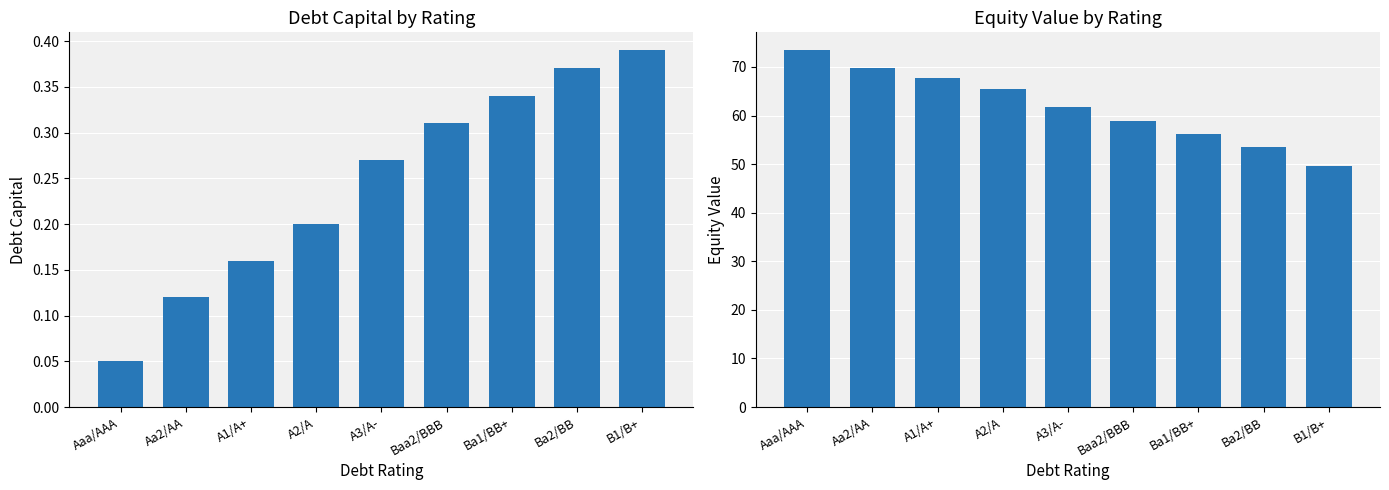

Reading right to left, extract all data points from this chart.

debt_capital: B1/B+=0.4	Ba2/BB=0.4	Ba1/BB+=0.3	Baa2/BBB=0.3	A3/A-=0.3	A2/A=0.2	A1/A+=0.2	Aa2/AA=0.1	Aaa/AAA=0.1
equity_value: B1/B+=49.7	Ba2/BB=53.6	Ba1/BB+=56.2	Baa2/BBB=58.9	A3/A-=61.7	A2/A=65.5	A1/A+=67.6	Aa2/AA=69.8	Aaa/AAA=73.5